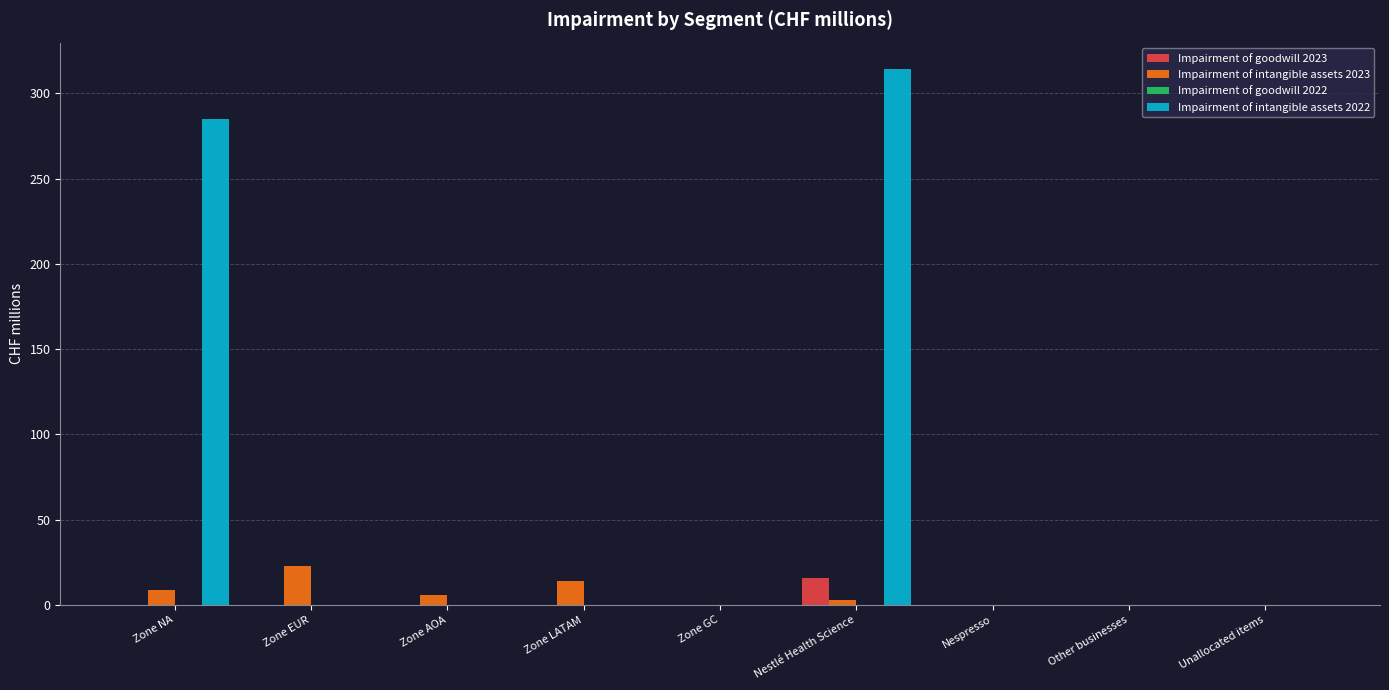

Is the value of Impairment of intangible assets 2022 at Nestlé Health Science greater than the value of Impairment of intangible assets 2023 at Unallocated items?

Yes